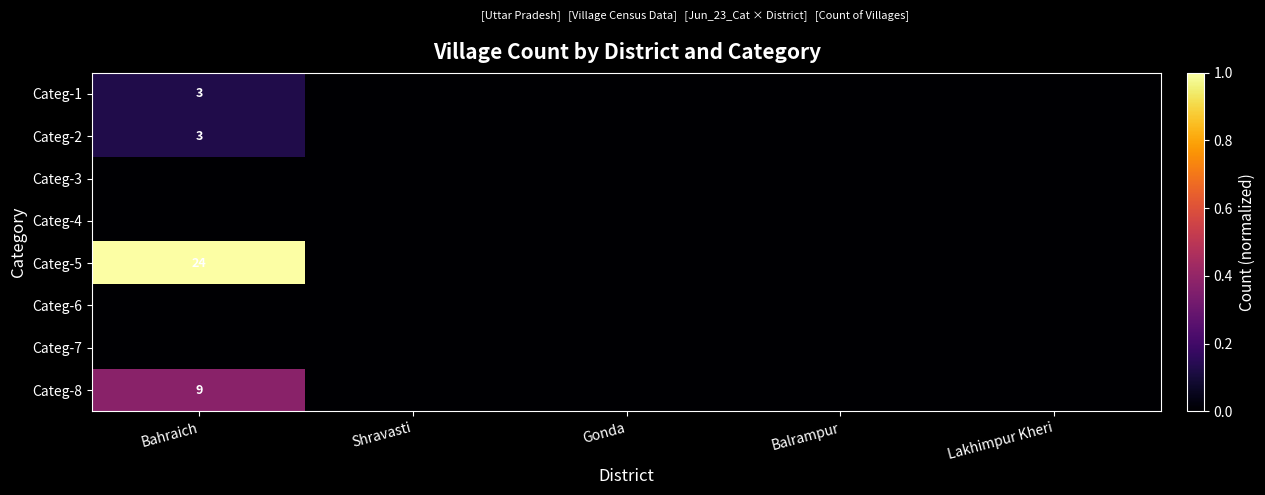

At how many categories does at least one series exceed 0?

1